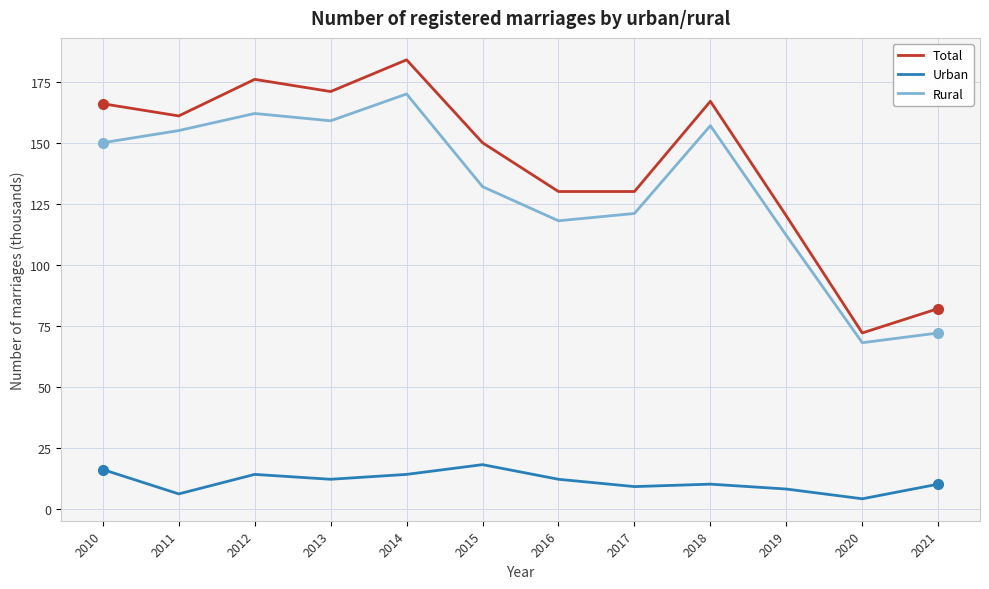

The Total series shows 222 at 2018. True or false?

False